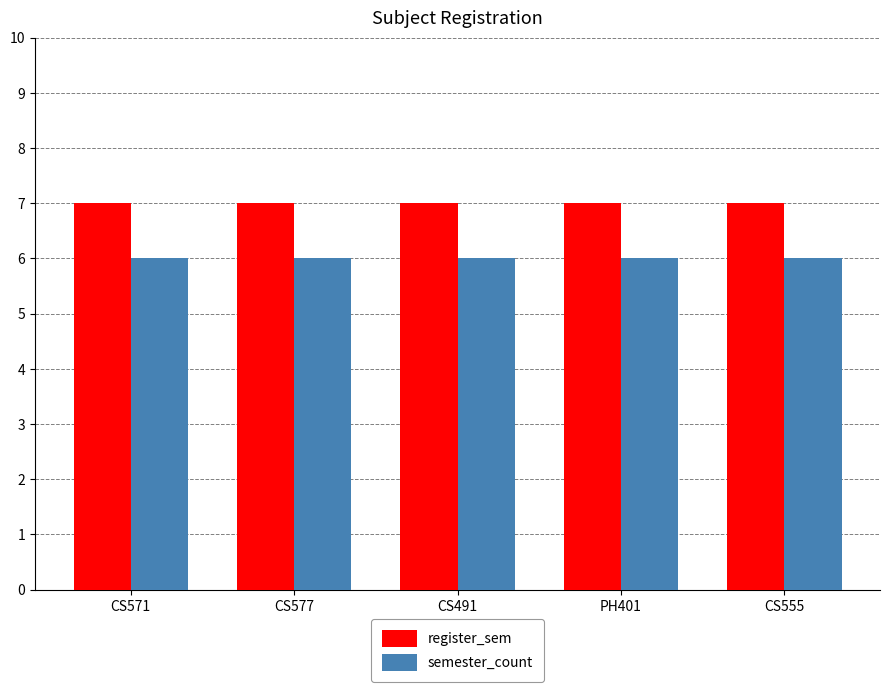

What is the label of the 4th bar from the right?

CS577